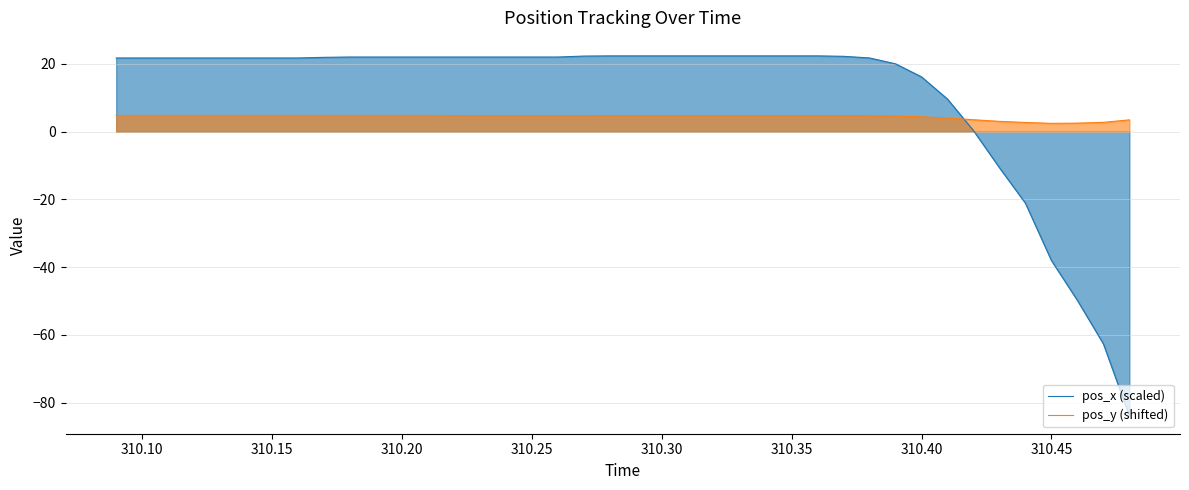

Reading right to left, what are all the values shown in this chart?

pos_x (scaled): -83.9	-62.6	-49.8	-38.0	-21.1	-10.6	0.3	9.6	16.2	20.0	21.8	22.2	22.4	22.4	22.4	22.4	22.4	22.4	22.4	22.4	22.4	22.3	22.0	22.0	22.0	22.0	22.0	22.0	22.0	22.0	22.0	21.9	21.8	21.8	21.8	21.8	21.8	21.8	21.8	21.8
pos_y (shifted): 3.5	2.7	2.5	2.5	2.7	3.0	3.5	4.0	4.4	4.6	4.7	4.7	4.7	4.7	4.7	4.7	4.7	4.7	4.7	4.7	4.7	4.8	4.8	4.8	4.8	4.8	4.8	4.8	4.8	4.8	4.8	4.8	4.8	4.8	4.8	4.8	4.8	4.8	4.8	4.8